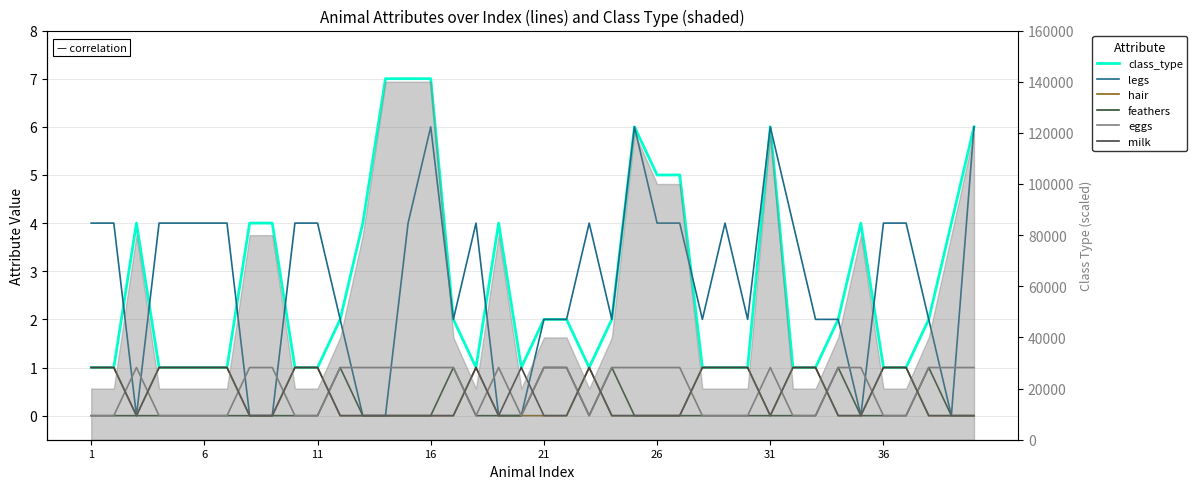

Which label corresponds to the smallest value in the chart?

11